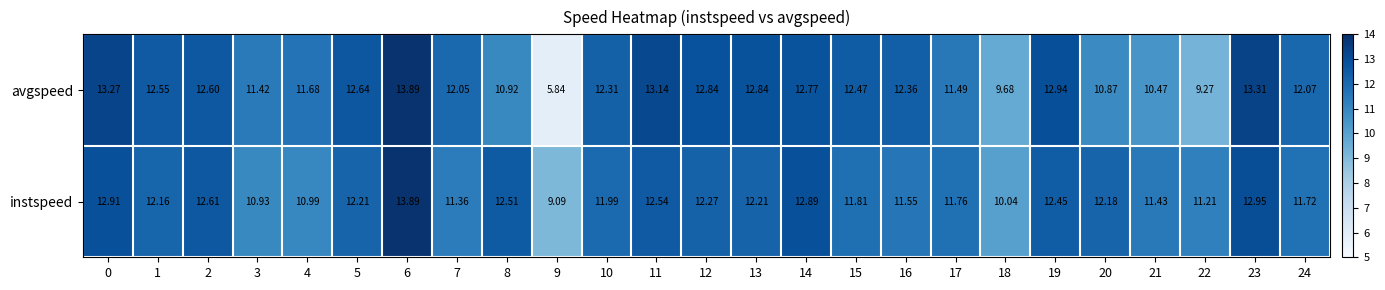

Between 10 and 18, which series saw the biggest shift?

avgspeed